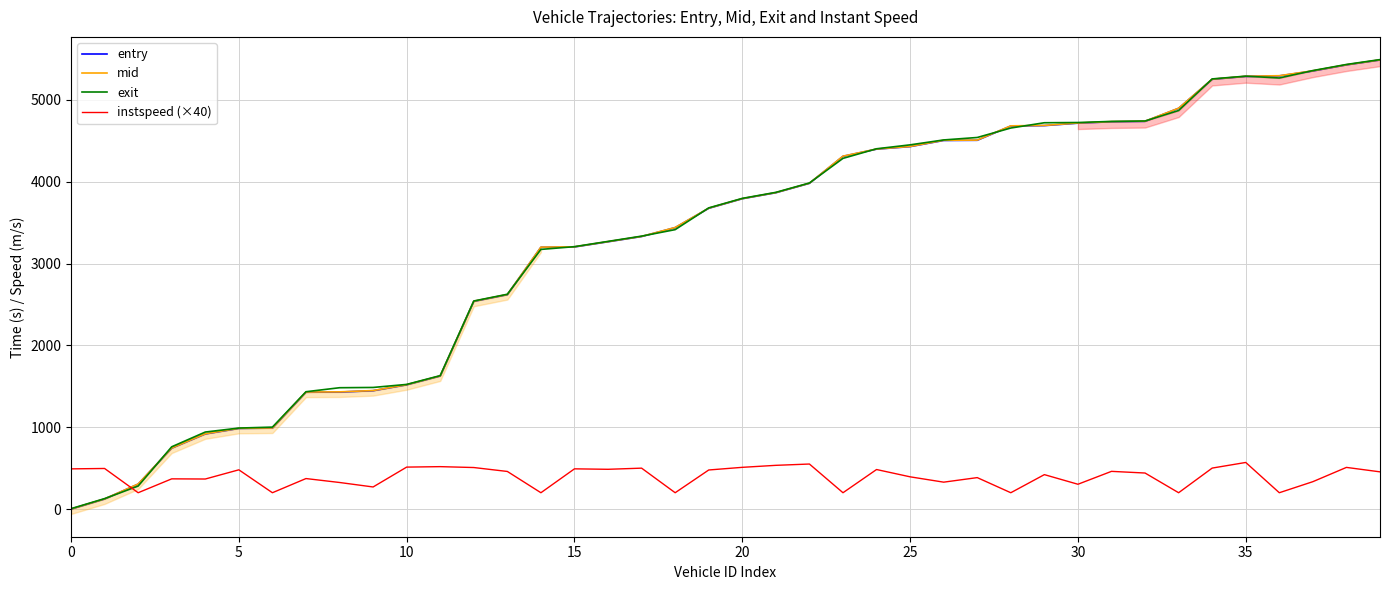

What is the sum of all mid values?

131231.5